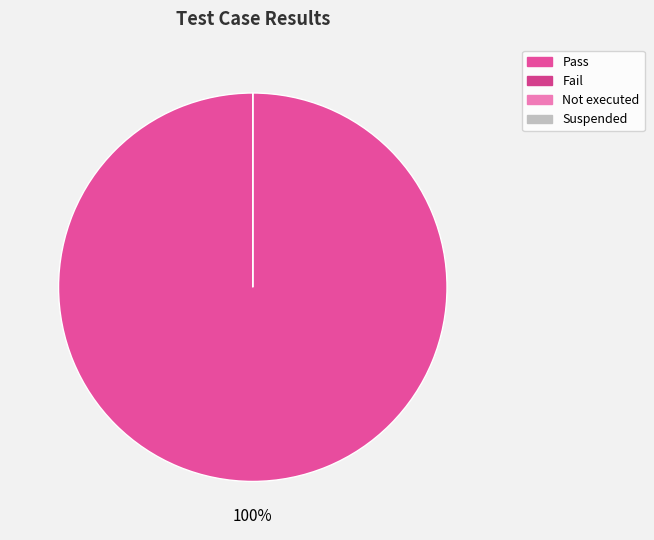

How many slices are in this pie chart?

4